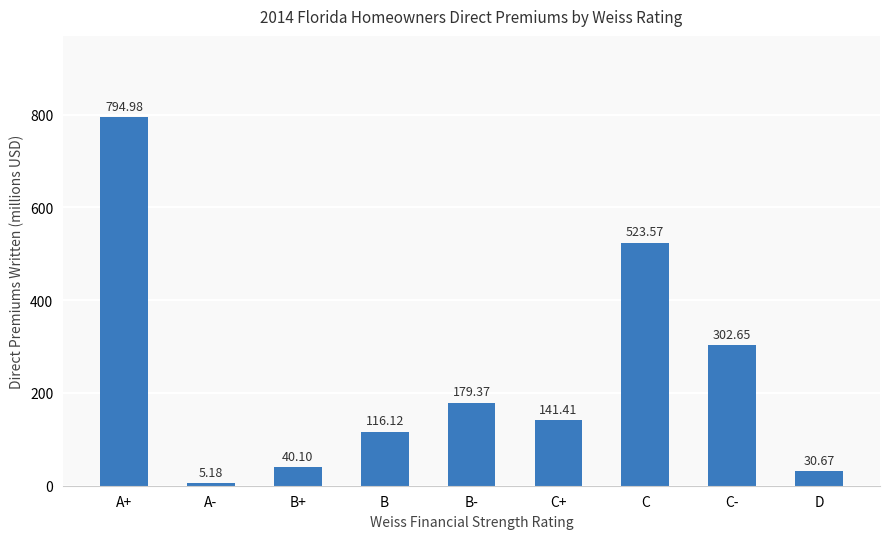

Rank the categories by value from lowest to highest.

A-, D, B+, B, C+, B-, C-, C, A+